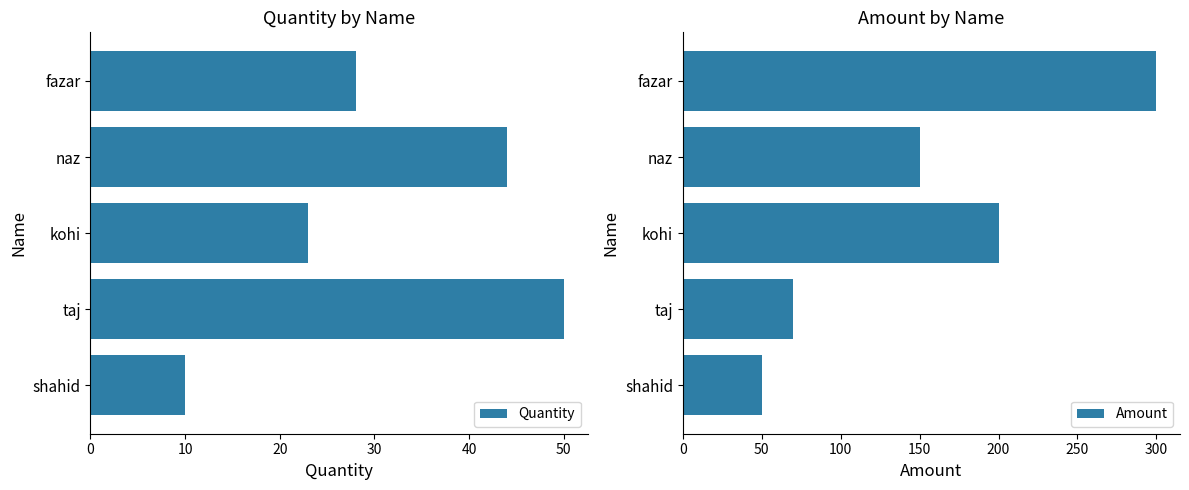

How many bars are there in total?

10